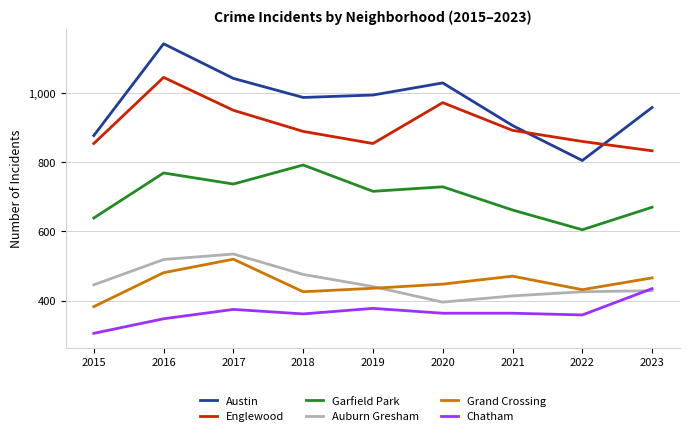

Rank the series by their maximum value, from lowest to highest.

Chatham, Grand Crossing, Auburn Gresham, Garfield Park, Englewood, Austin